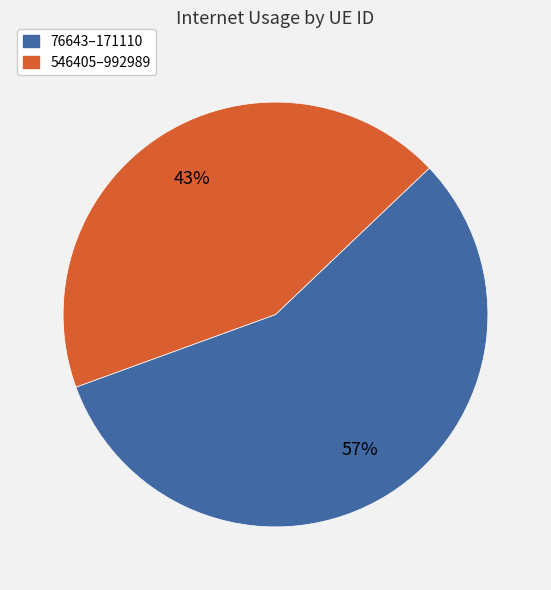

How many segments does this pie chart have?

2